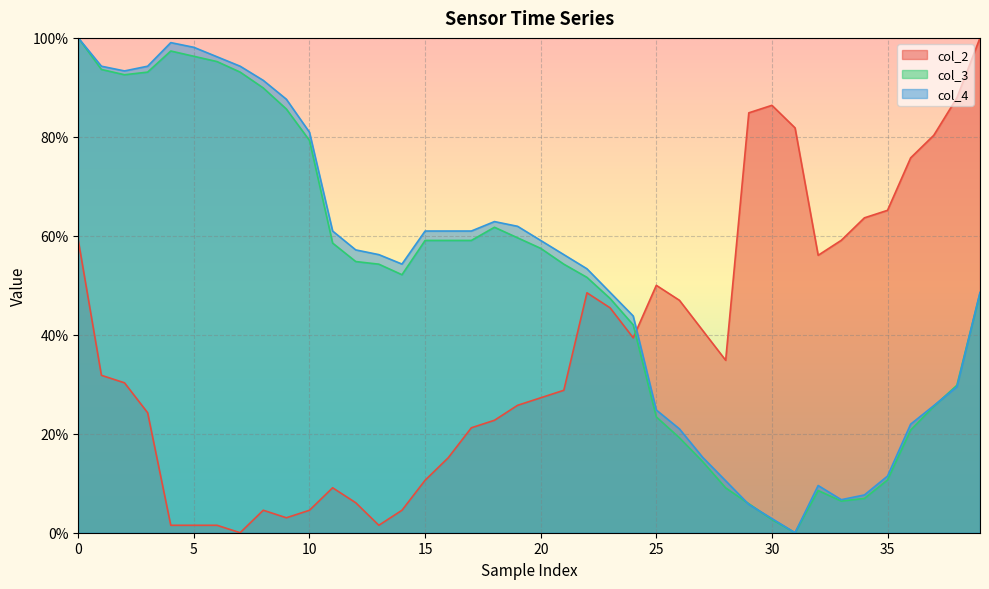

Rank the series by their maximum value, from highest to lowest.

col_2, col_3, col_4